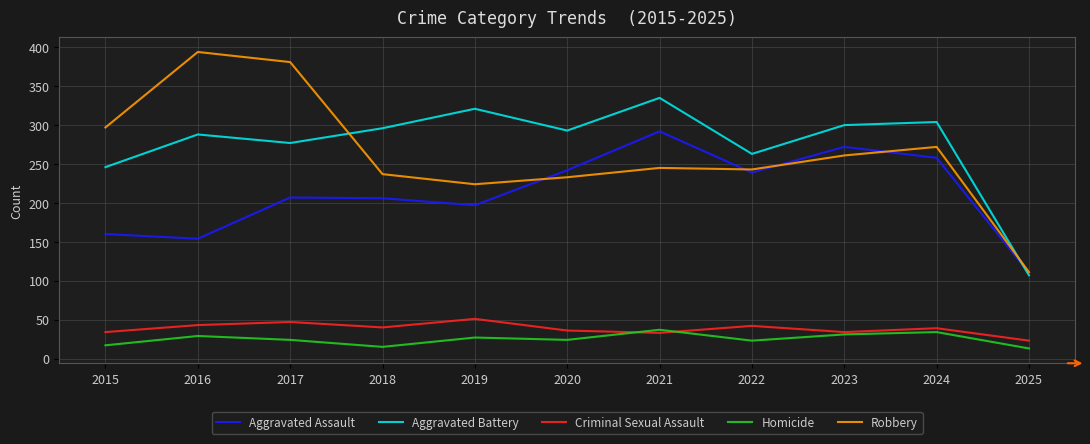

What is the difference between the maximum and minimum values in the Homicide series?

24